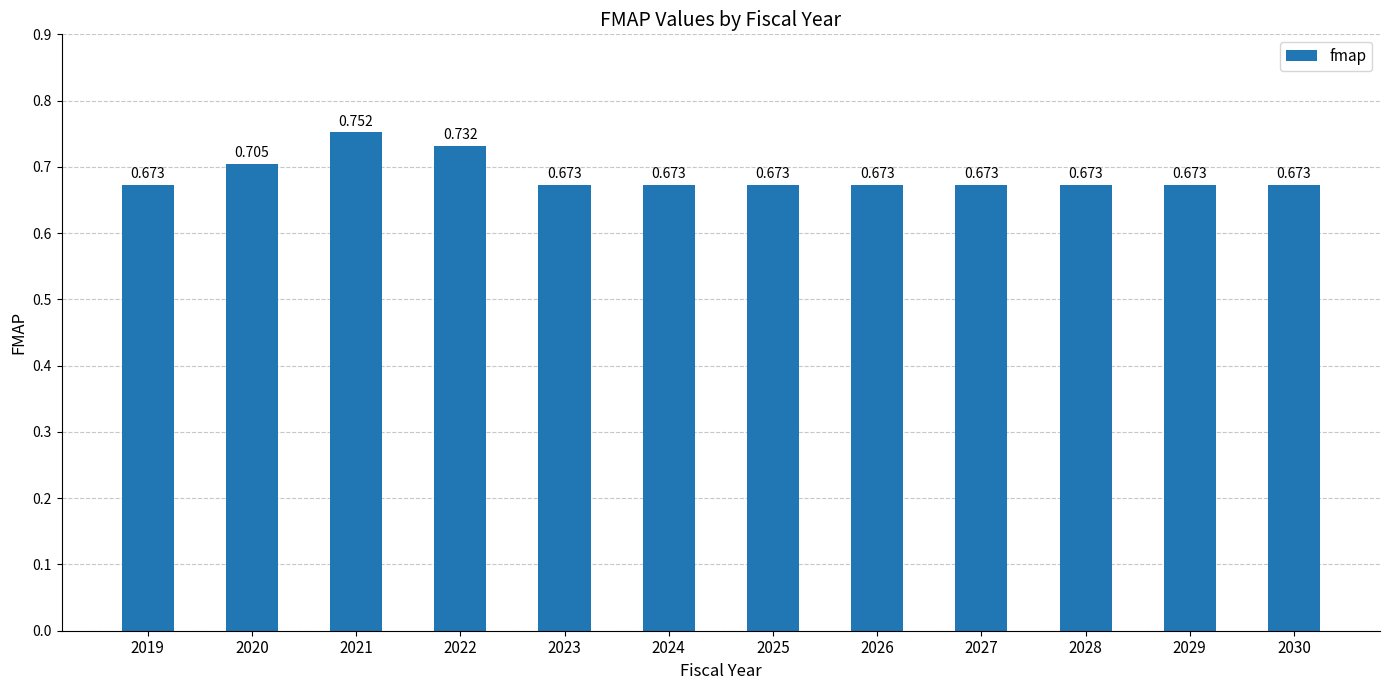

Which category has the highest value across all series?

2021